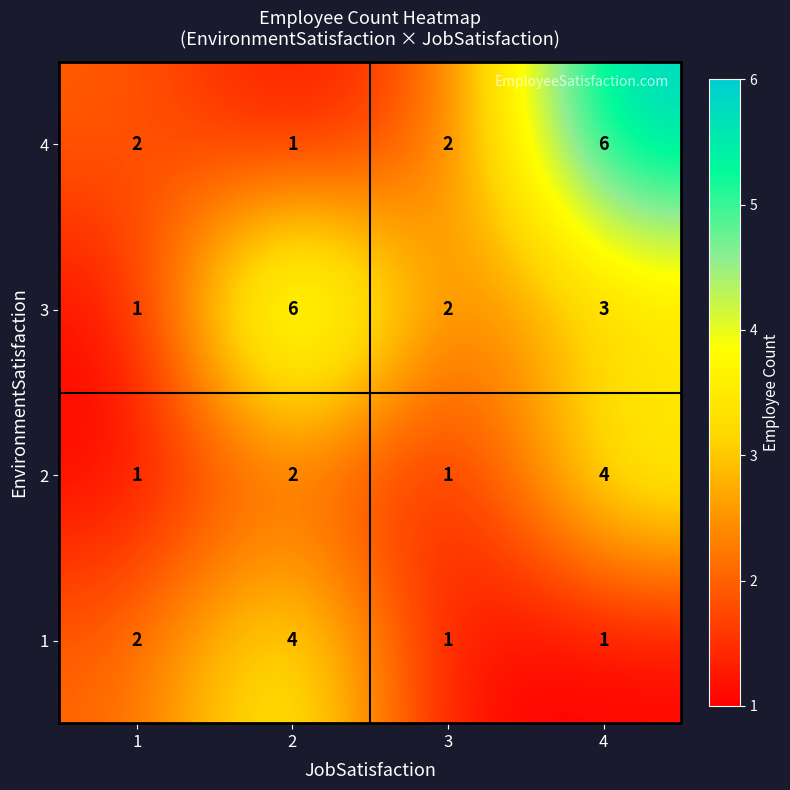

At 4, list the series in order from largest to smallest.

4, 2, 3, 1